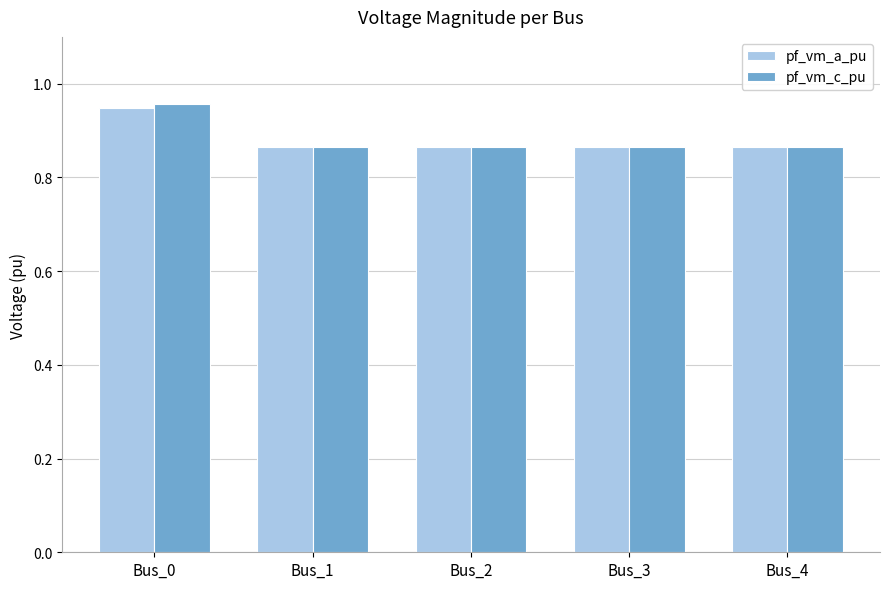

Are the bars grouped side by side (vs. stacked)?

Yes